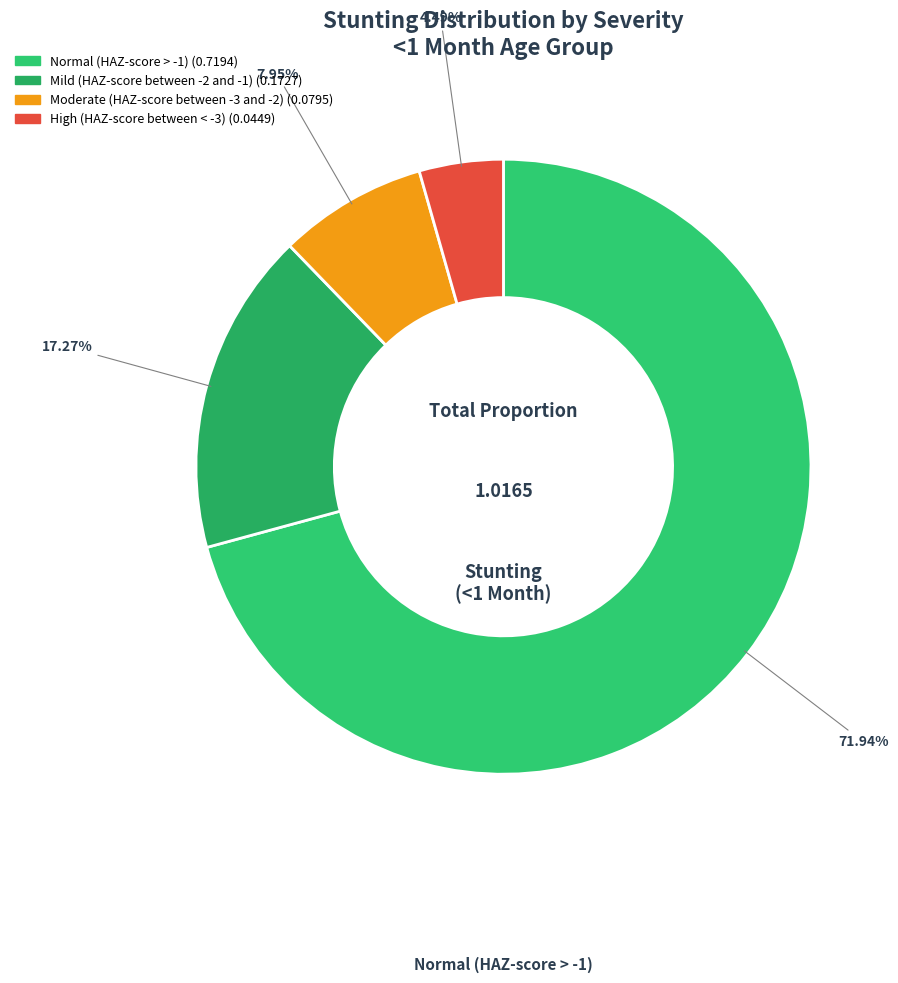

Do Mild (HAZ-score between -2 and -1) and Normal (HAZ-score > -1) together represent more than half of the pie?

Yes